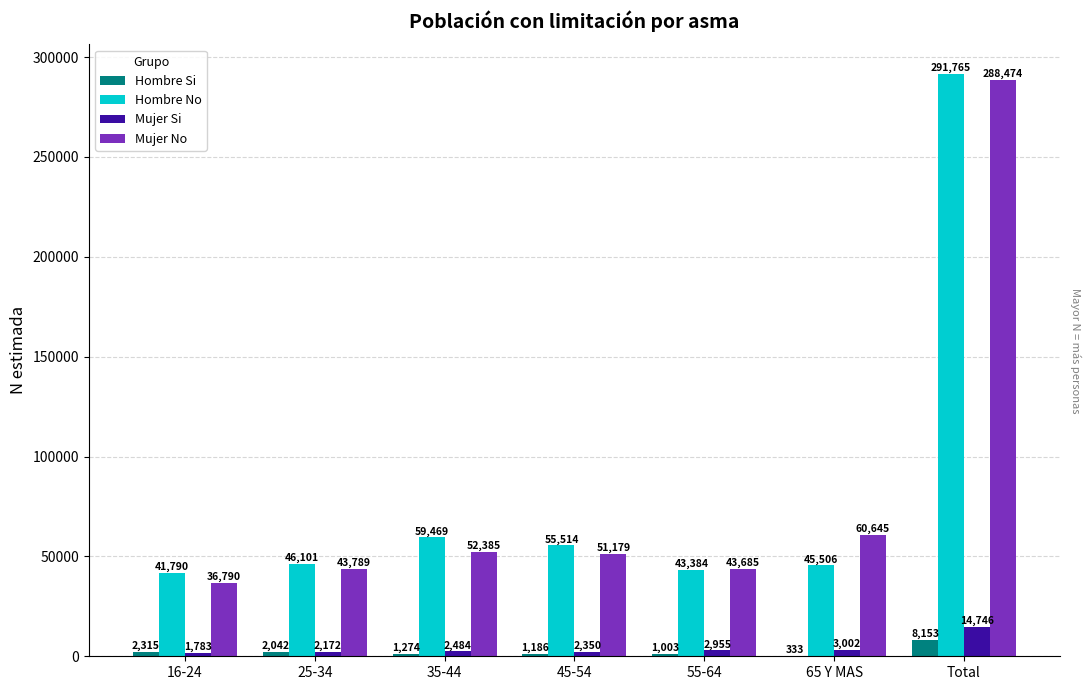

Is it true that Hombre No equals 291765 at Total?

True